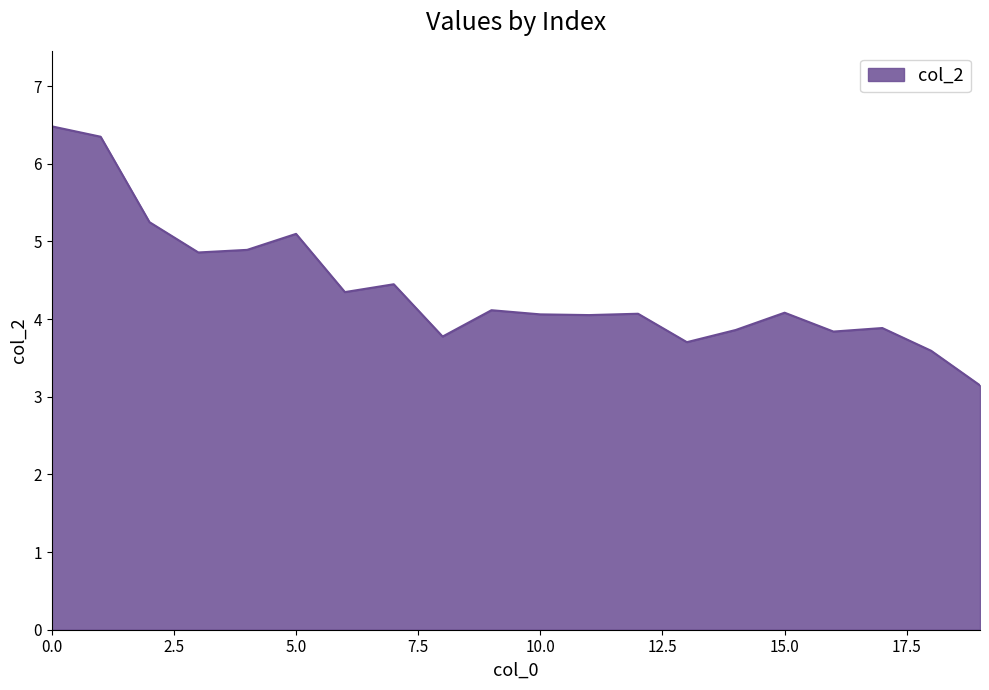

What is the greatest value displayed?

6.5